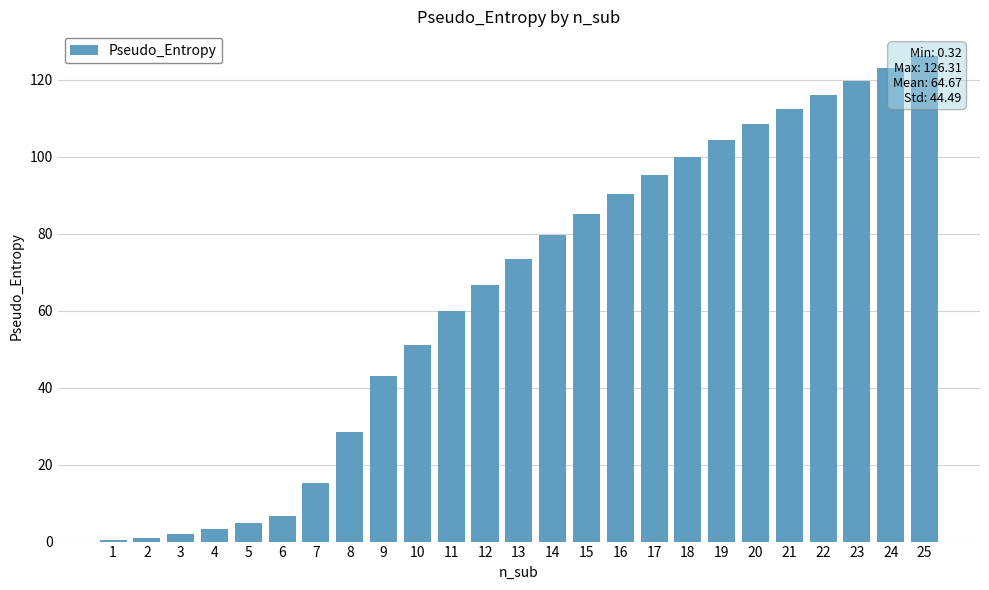

List the labels in order of value, largest first.

25, 24, 23, 22, 21, 20, 19, 18, 17, 16, 15, 14, 13, 12, 11, 10, 9, 8, 7, 6, 5, 4, 3, 2, 1